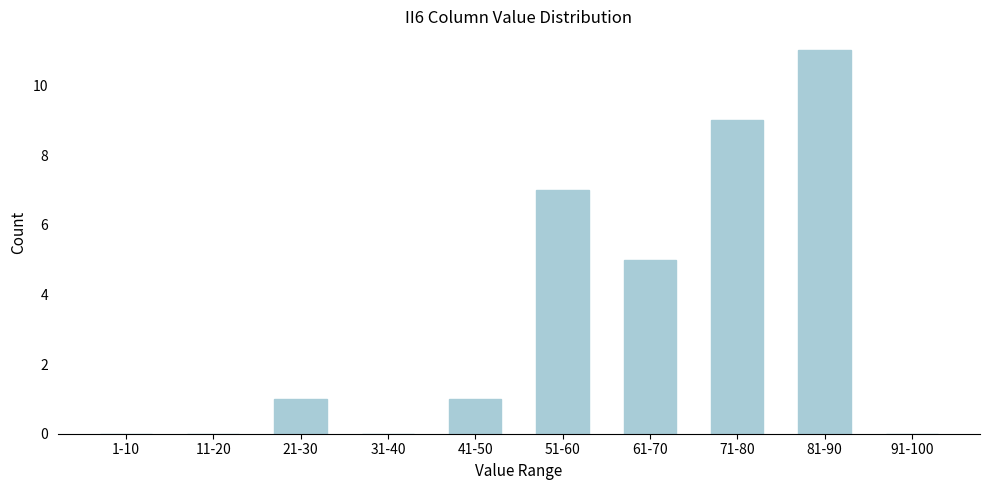

Reading right to left, extract all data points from this chart.

91-100=0	81-90=11	71-80=9	61-70=5	51-60=7	41-50=1	31-40=0	21-30=1	11-20=0	1-10=0